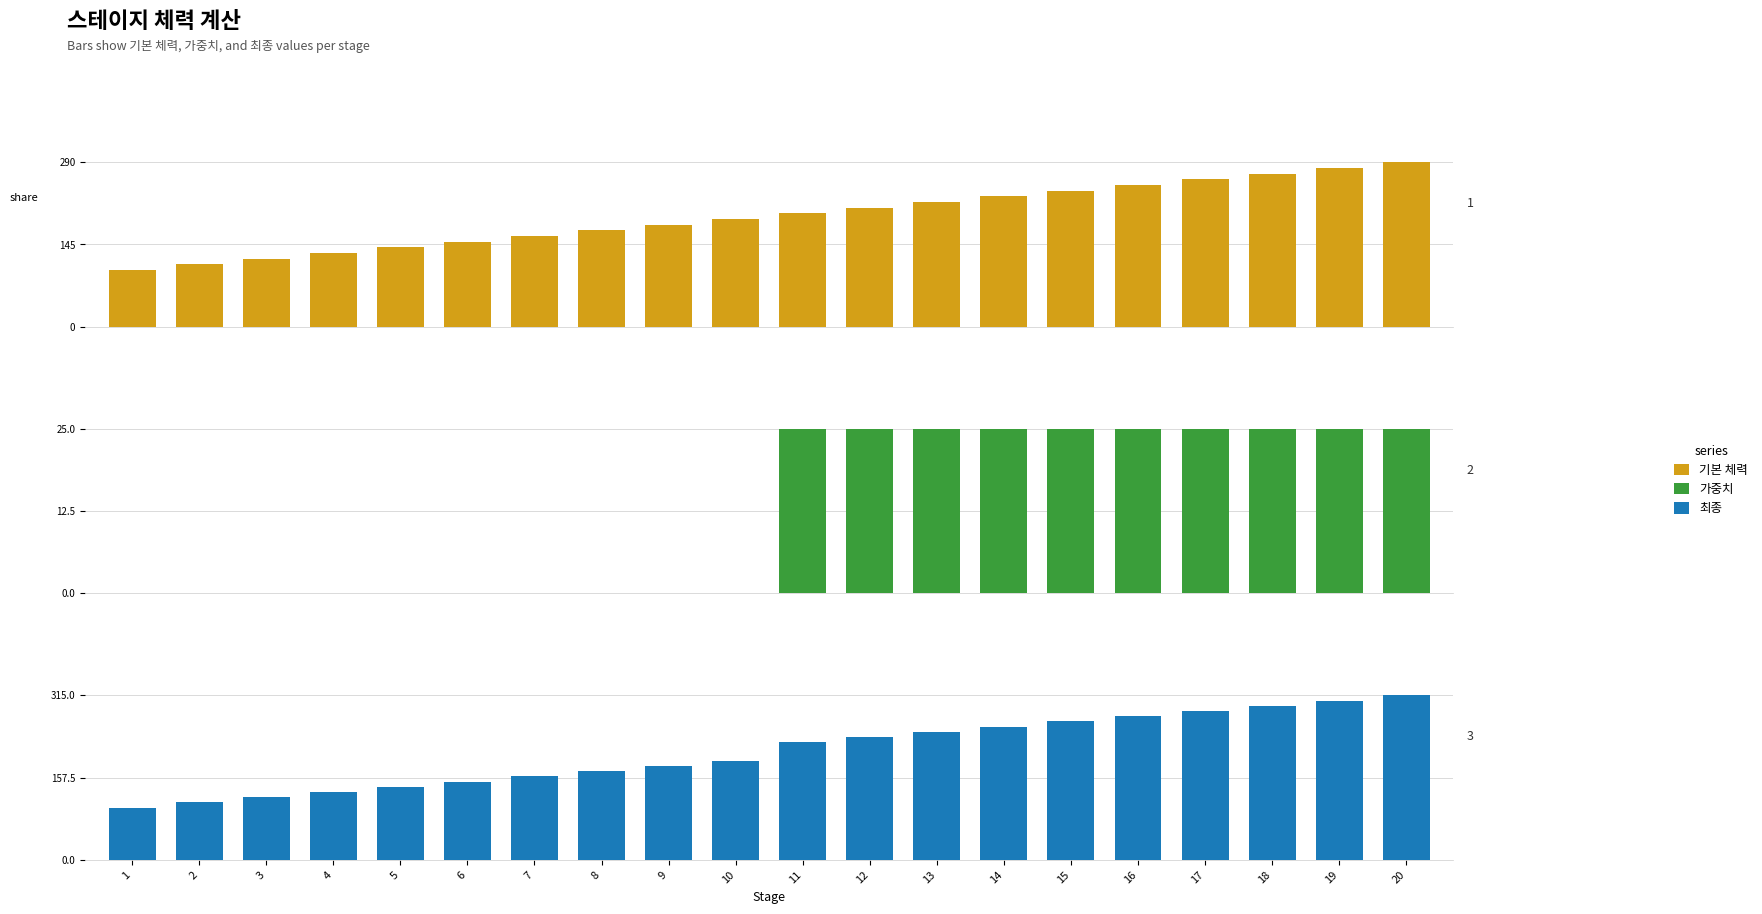

How many distinct data groups are displayed?

3